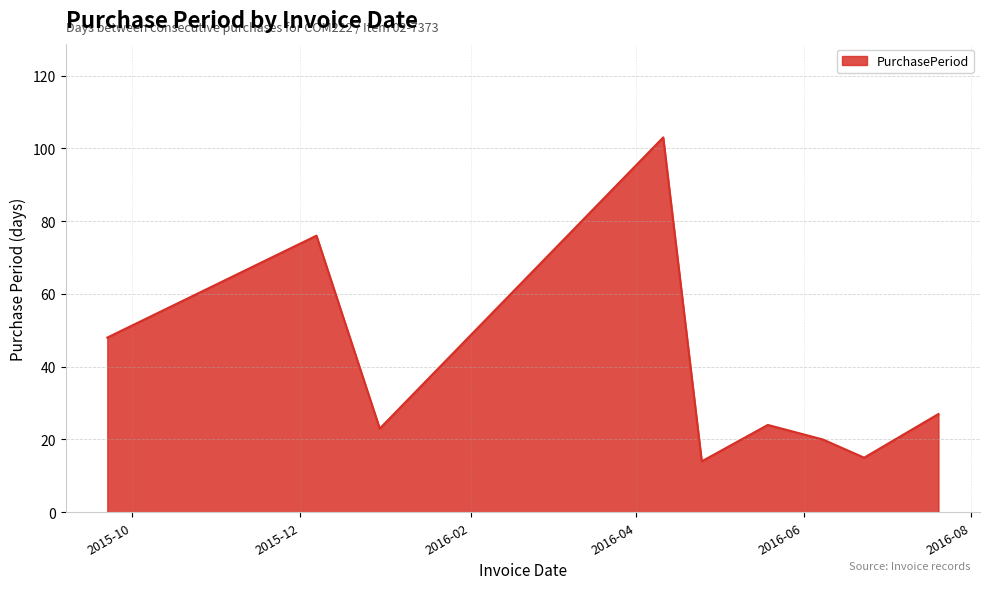

What is the minimum value shown in the chart?

14